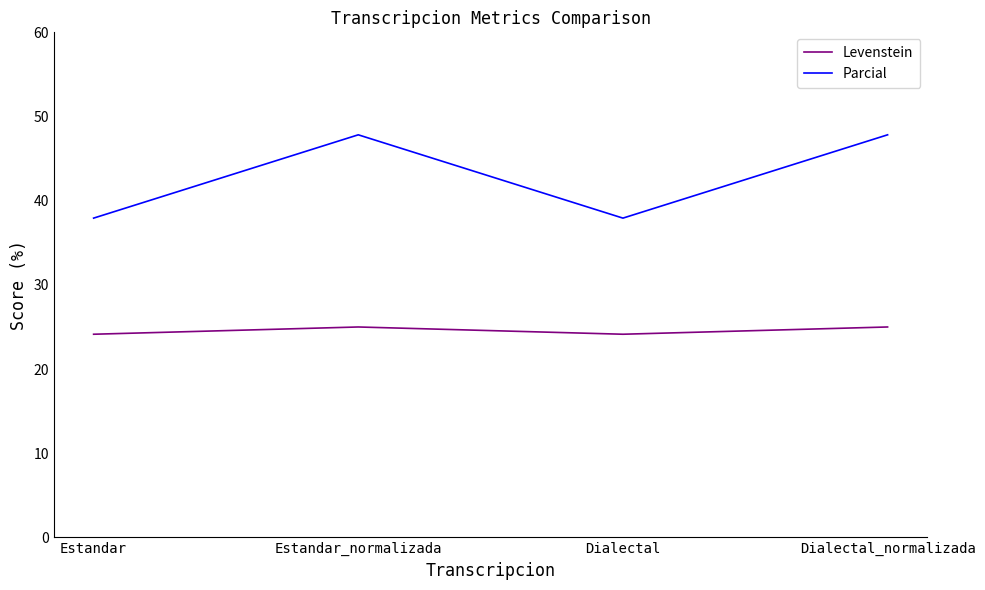

Read the Levenstein value at Dialectal_normalizada.

25.0